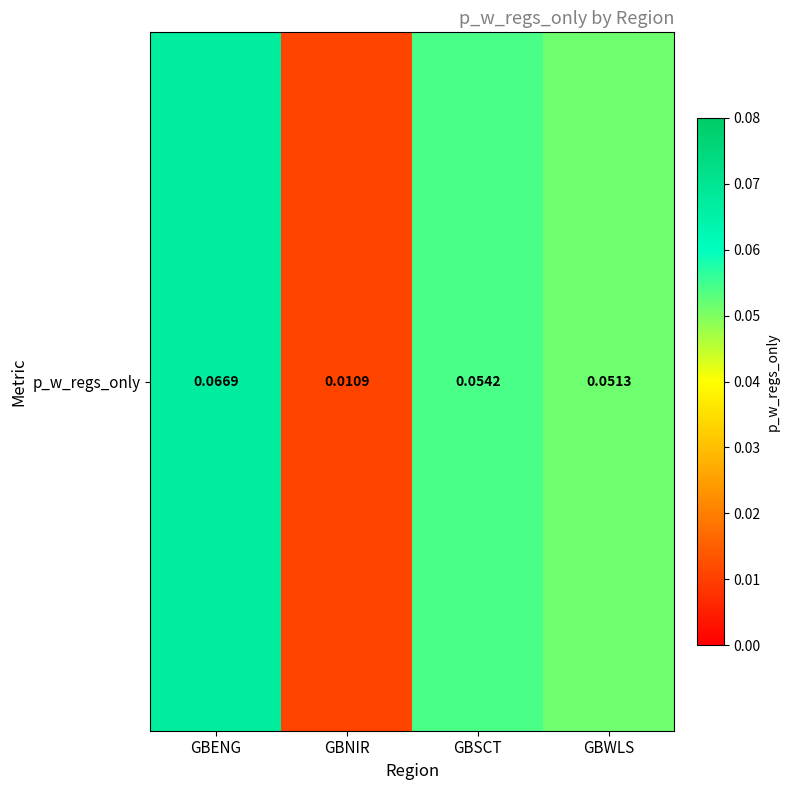

Which category has the lowest value across all series?

GBNIR